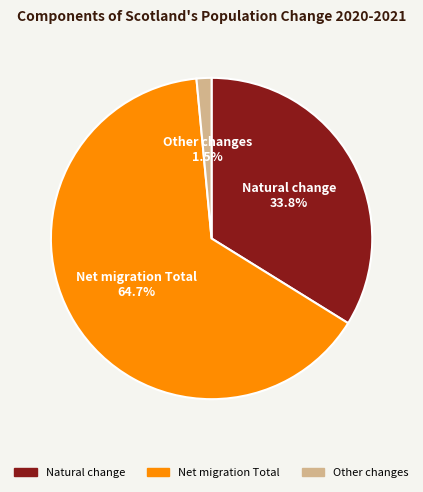

Between Natural change and Other changes, which is larger?

Natural change